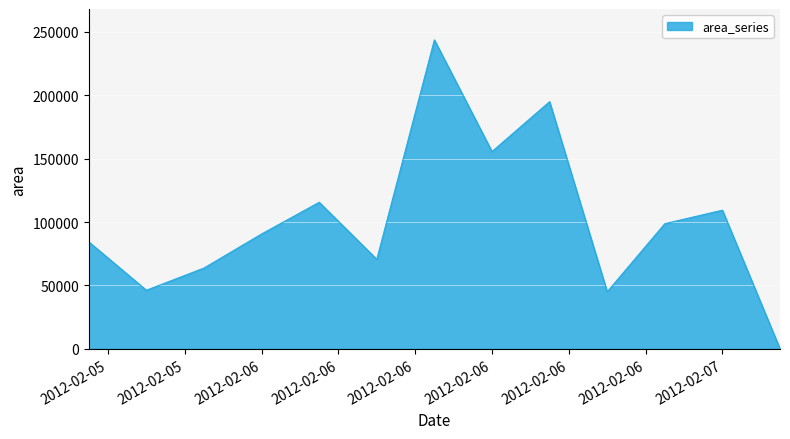

What is the maximum value shown in the chart?

243750